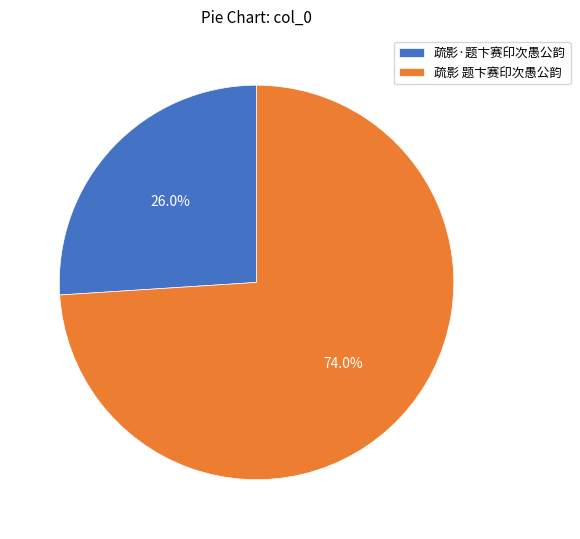

Rank the categories by value from lowest to highest.

疏影·题卞赛印次愚公韵, 疏影 题卞赛印次愚公韵